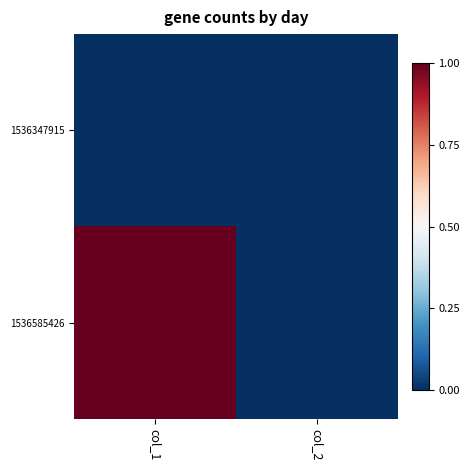

Which has a higher value, col_2 or col_1?

col_2